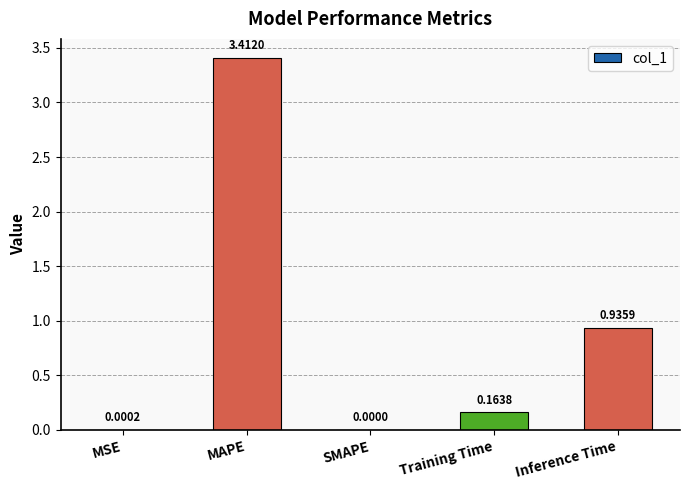

Which category has the highest value across all series?

MAPE